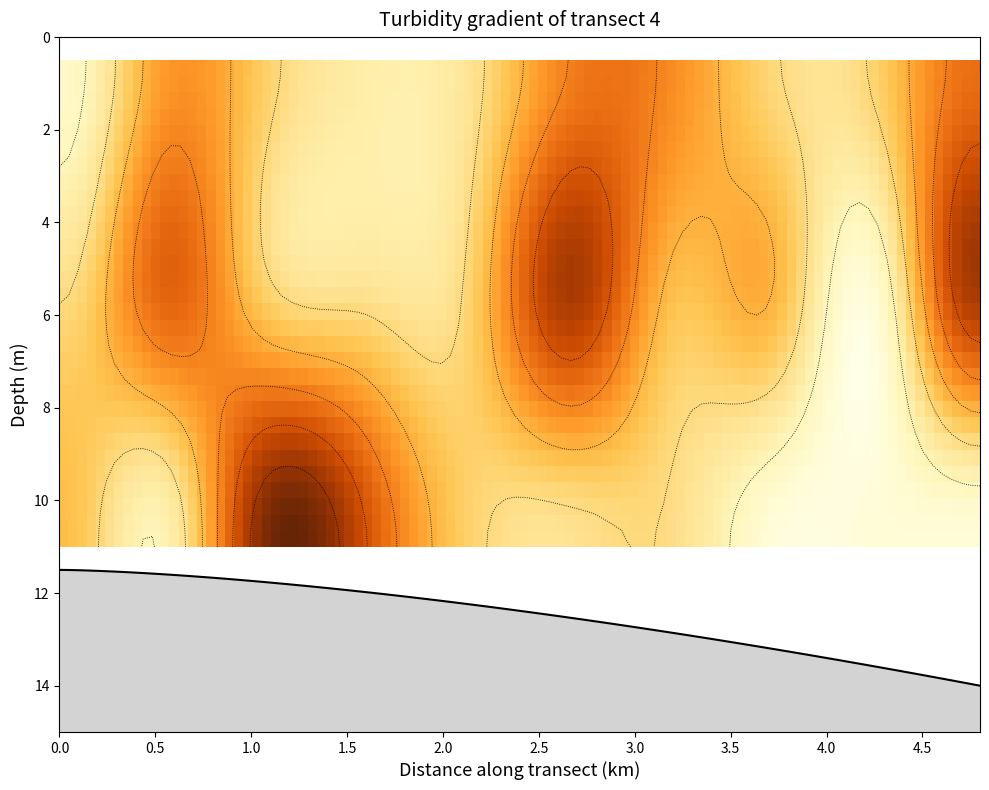

What is the greatest value displayed?

9760